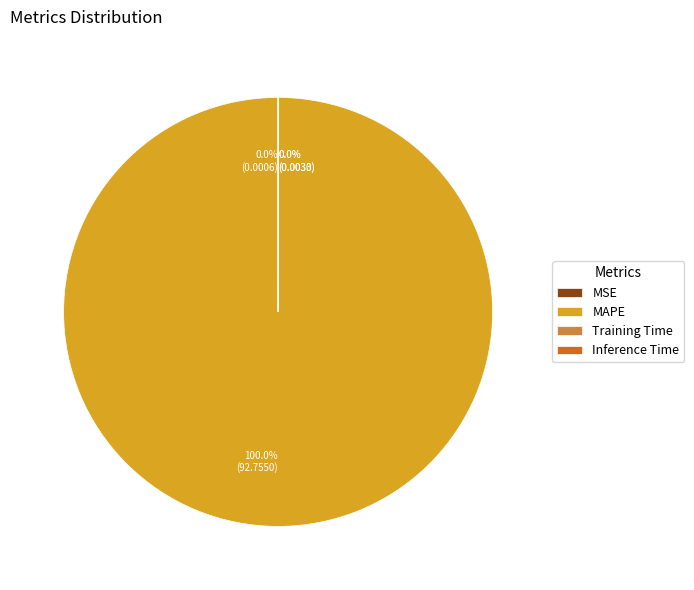

What is the majority slice?

MAPE